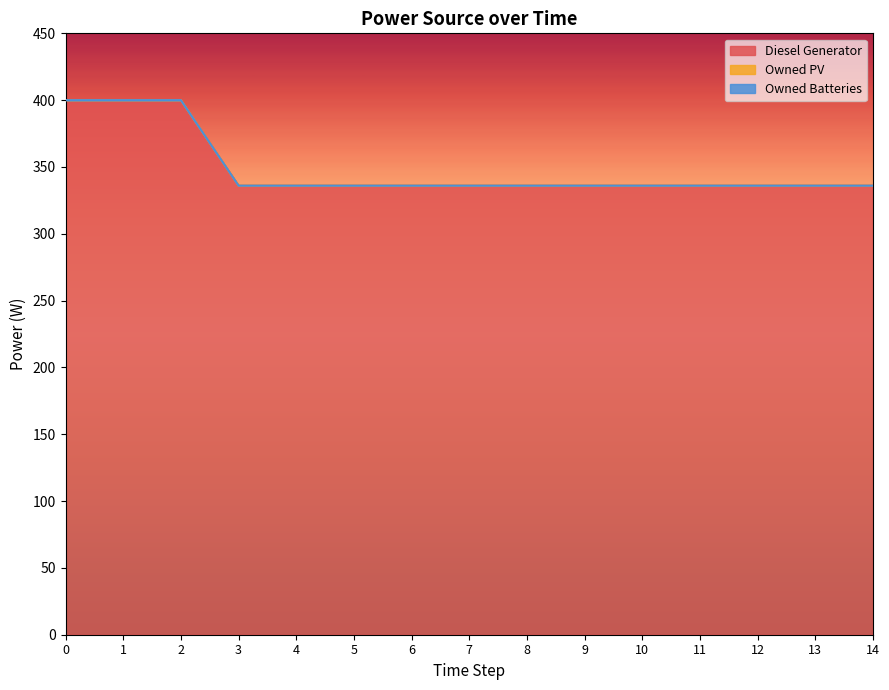

Which series has the widest spread of values?

Diesel Generator